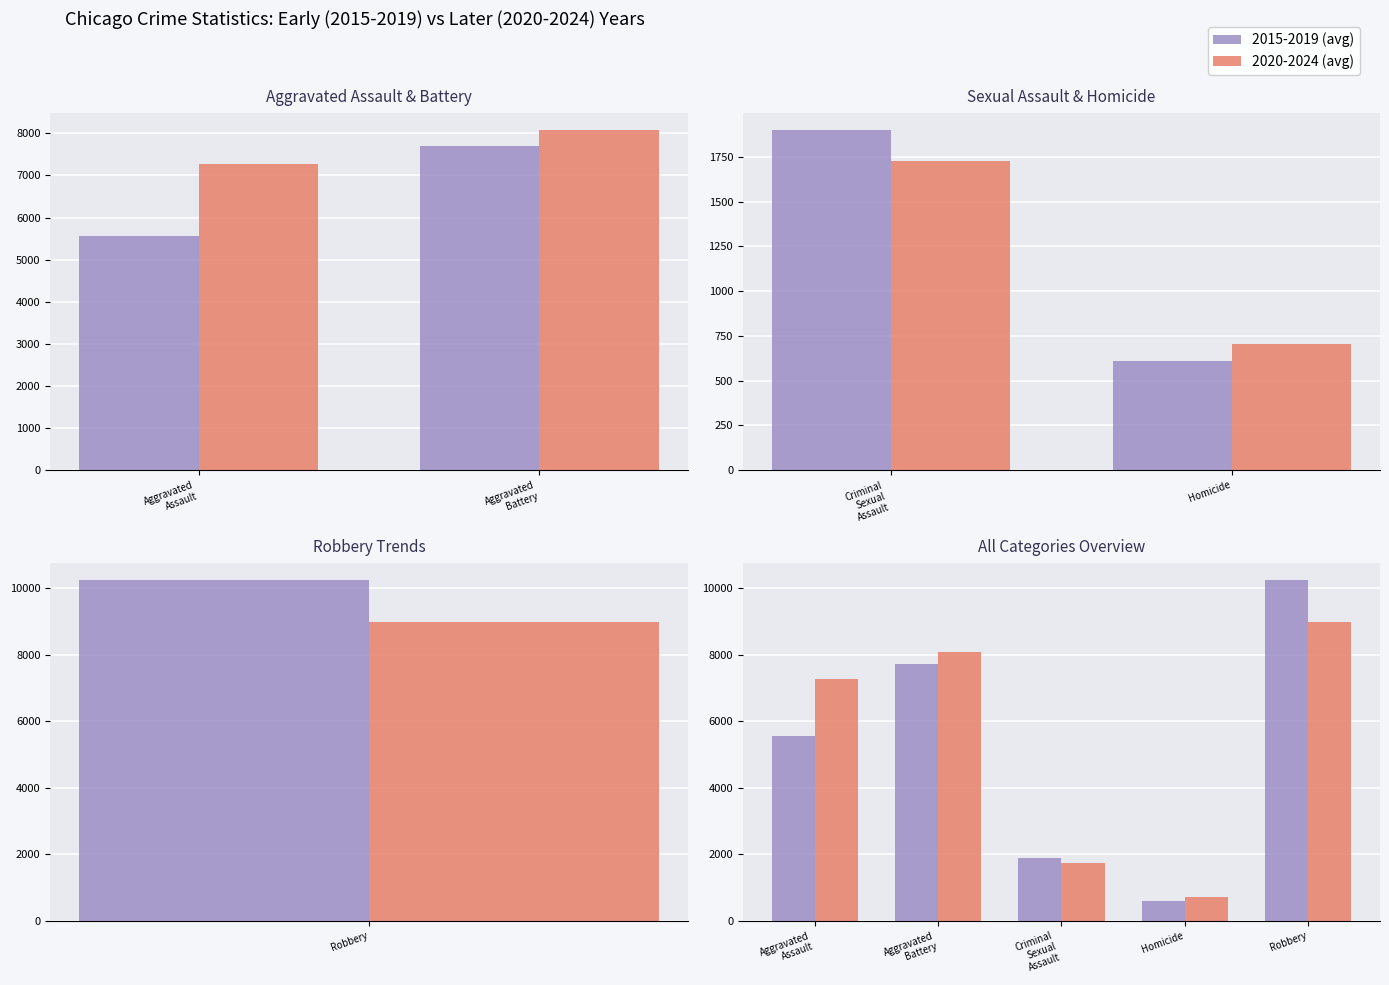

Rank the series at Robbery from lowest to highest value.

2020-2024 (avg), 2015-2019 (avg)